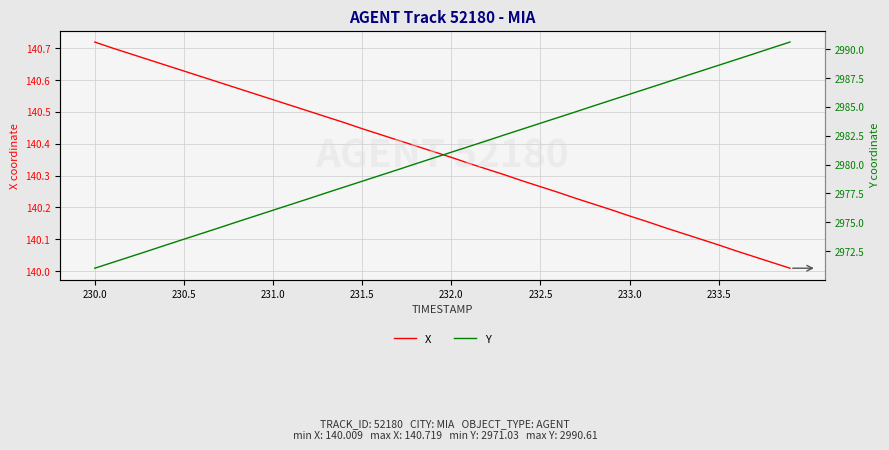

The X series shows 193.9 at 231.5. True or false?

False